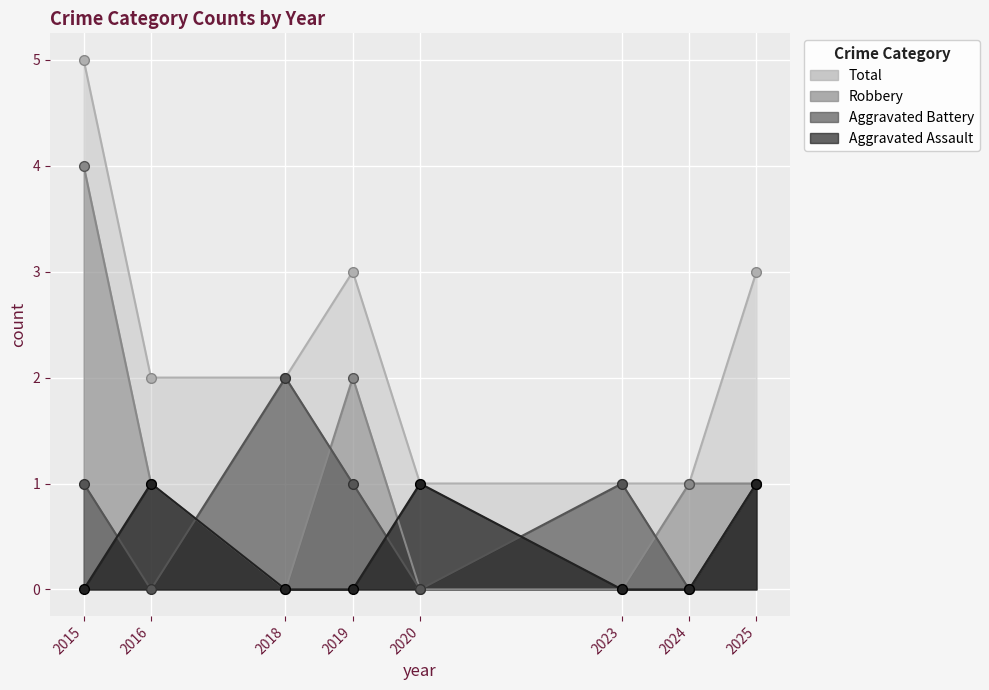

What are all the series names shown in the legend?

Aggravated Assault, Aggravated Battery, Robbery, Total